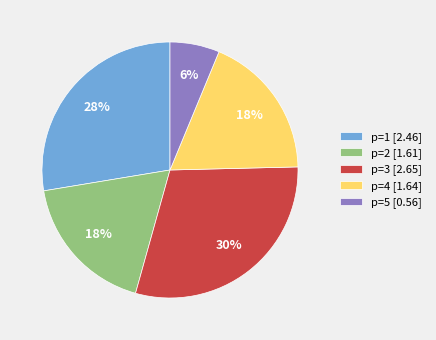

Which has a higher value, p=1 [2.46] or p=2 [1.61]?

p=1 [2.46]